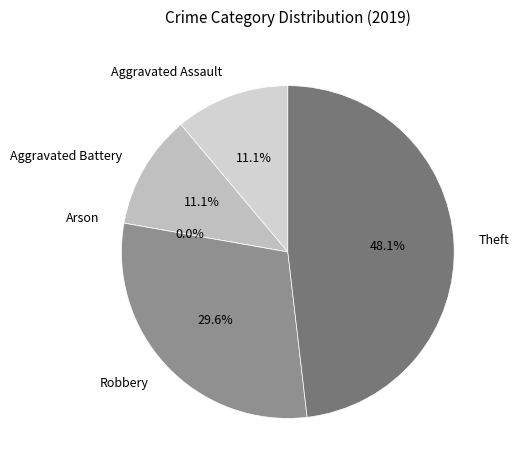

Is there a majority slice in this chart?

No